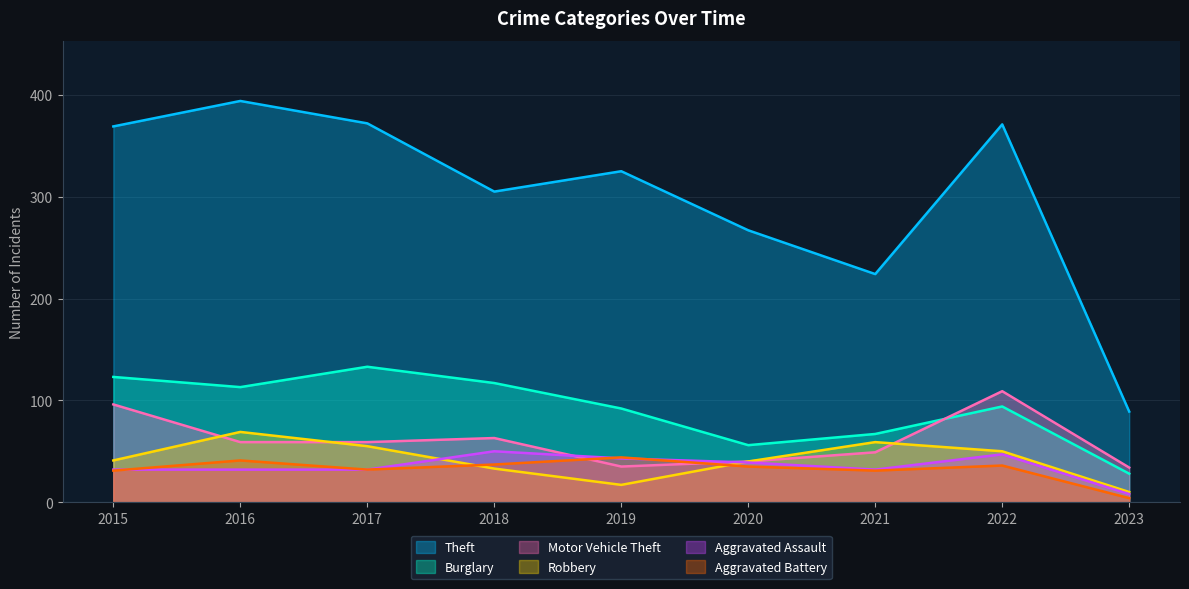

At which category does the chart reach its minimum across all series?

2023